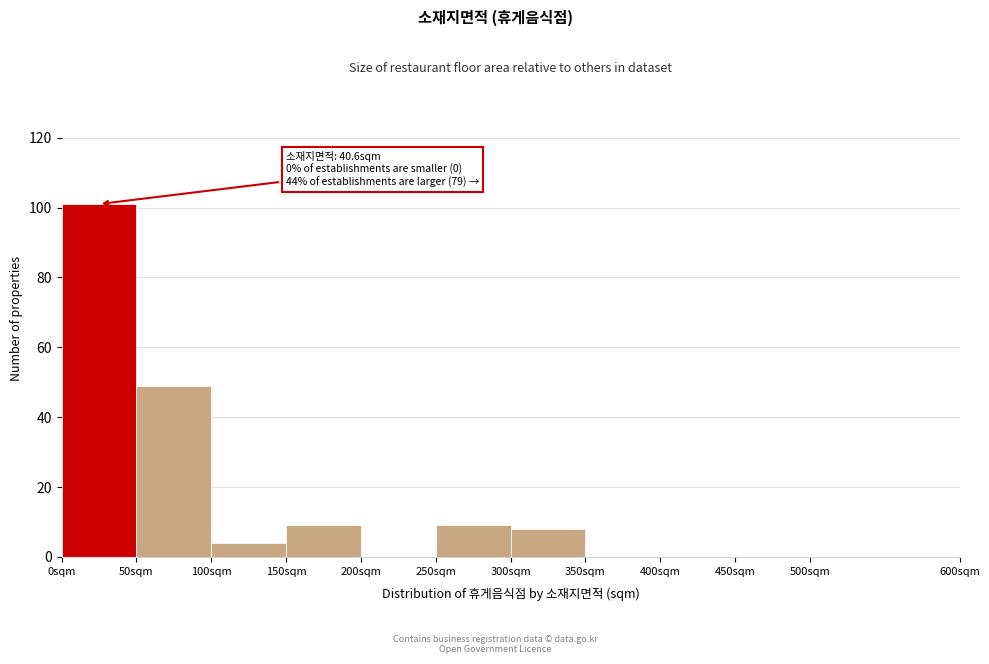

Which range on the x-axis has the tallest bar?

0 to 50